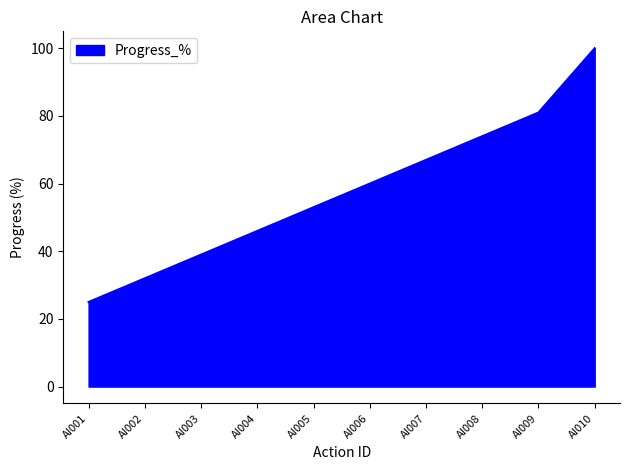

Count the number of data series in this chart.

1